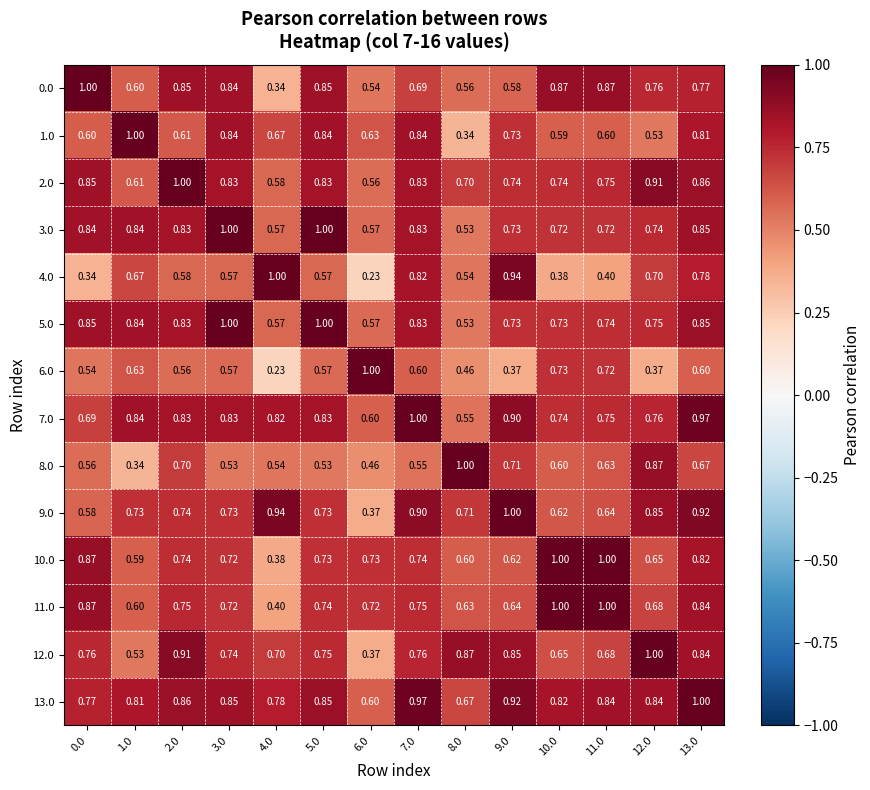

Is the value of 4.0 at 7.0 greater than the value of 9.0 at 5.0?

Yes